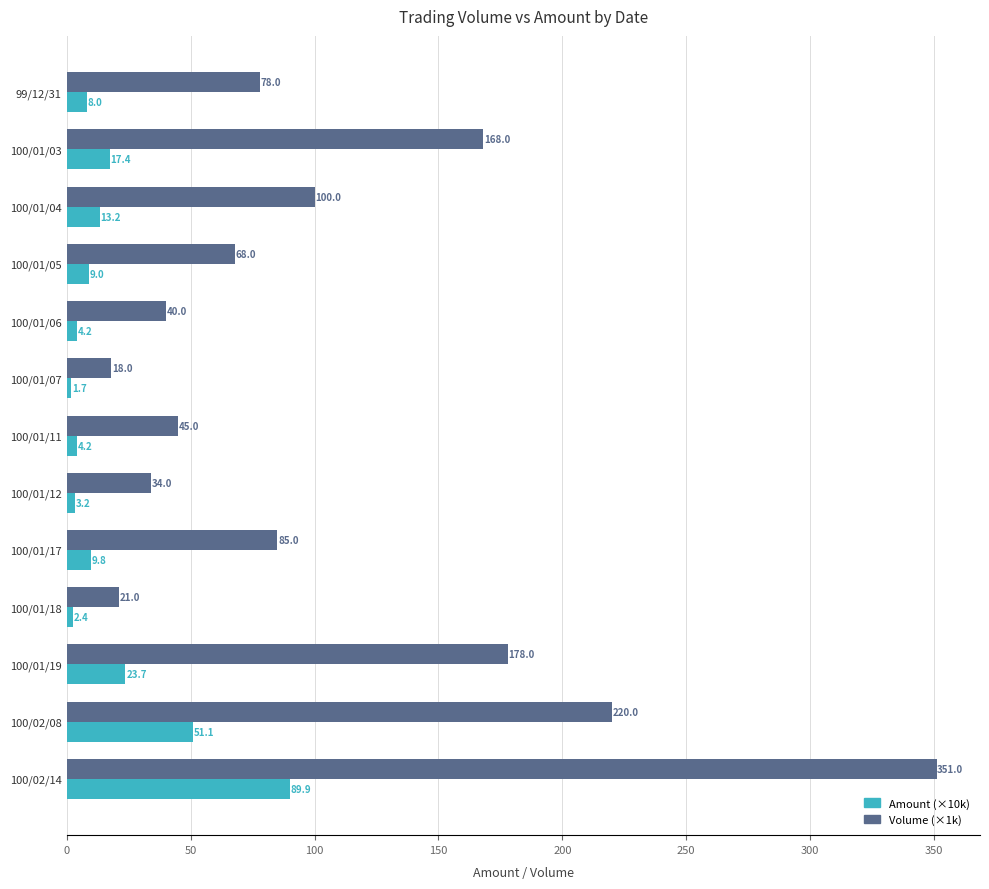

What is the difference between the second highest and minimum values in the Amount (×10k) series?

49.4